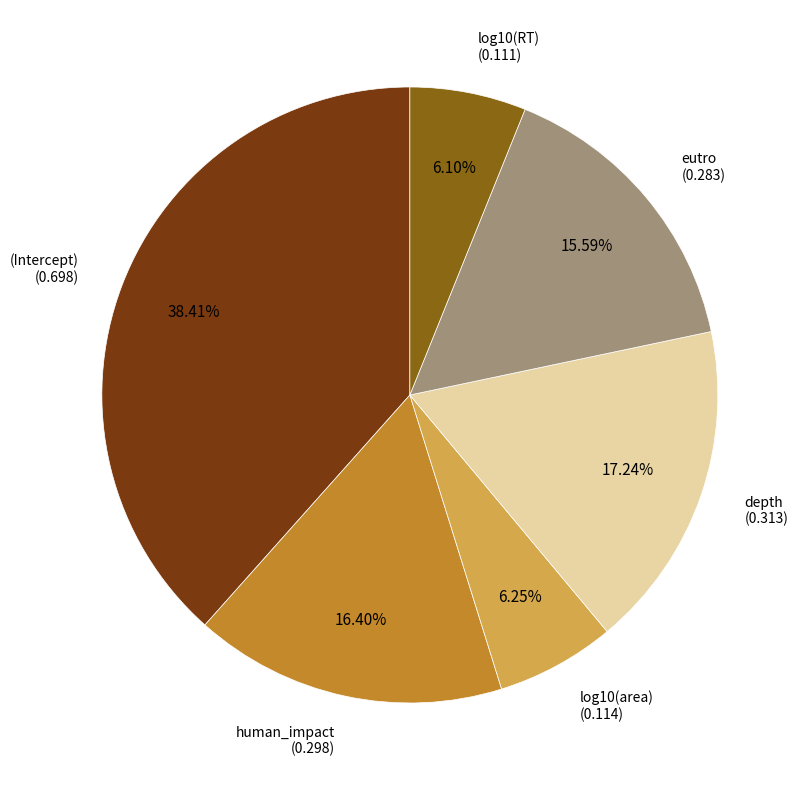

Is there any slice that represents more than half of the pie?

No